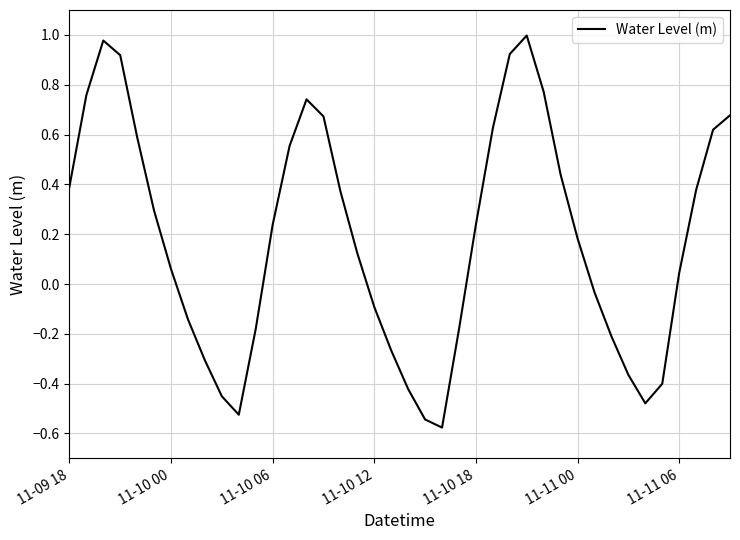

Does the chart display data point markers on the line(s)?

No